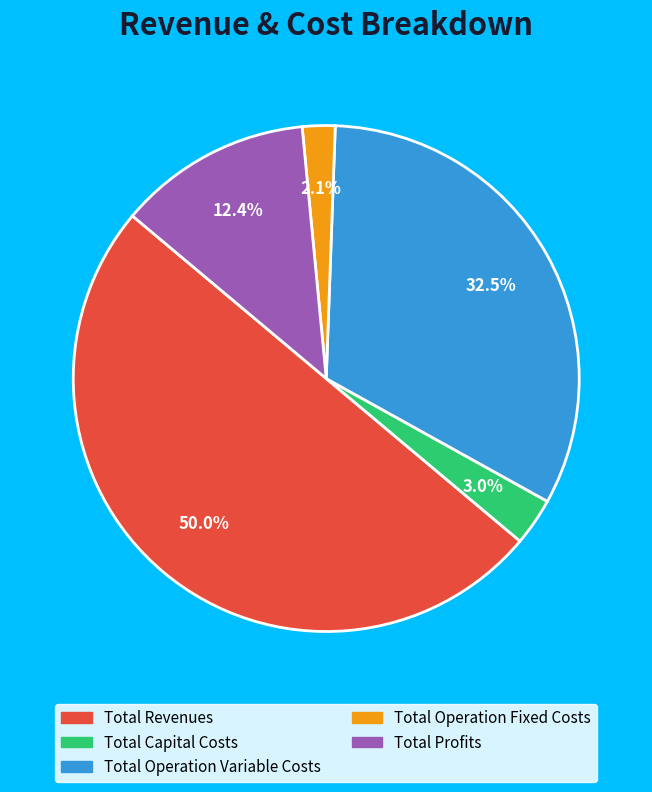

To the nearest percent, what is the difference between the largest and smallest slice percentages?

48%